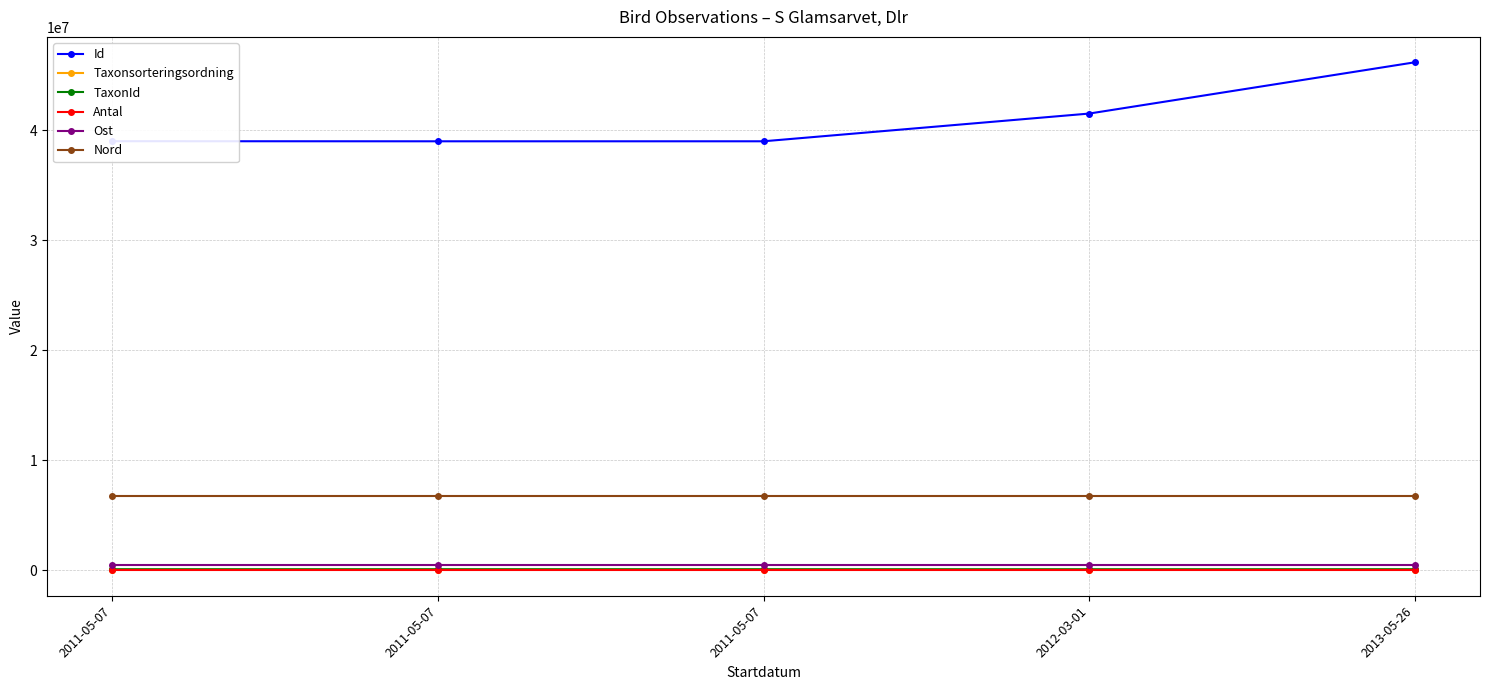

Does the chart have visible grid lines?

Yes